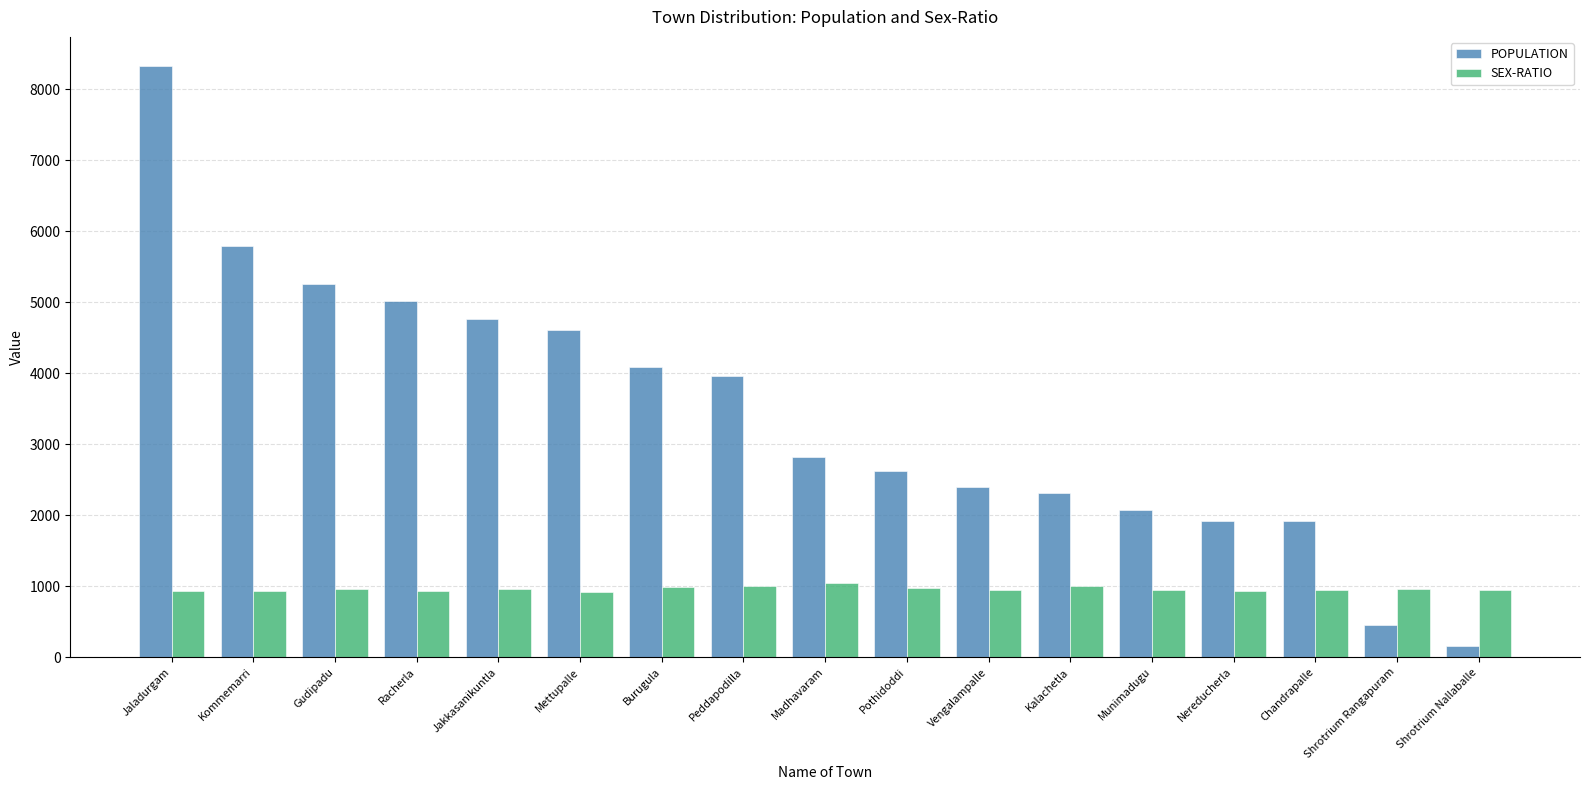

List the series in order of their overall mean, lowest first.

SEX-RATIO, POPULATION